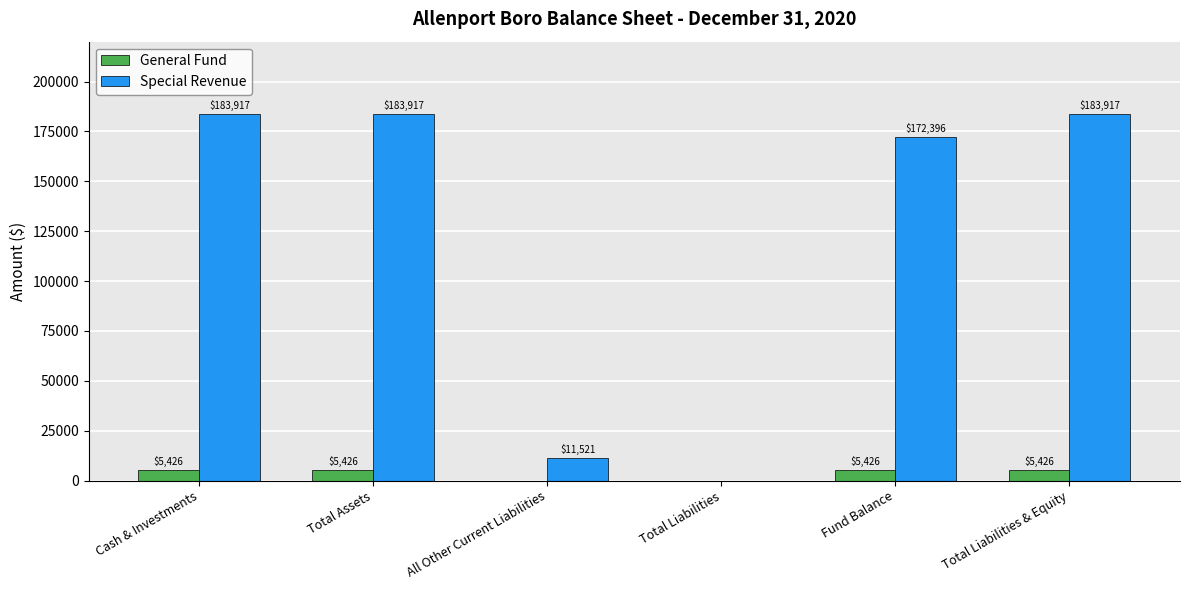

What value does the General Fund series have at Total Assets?

5426